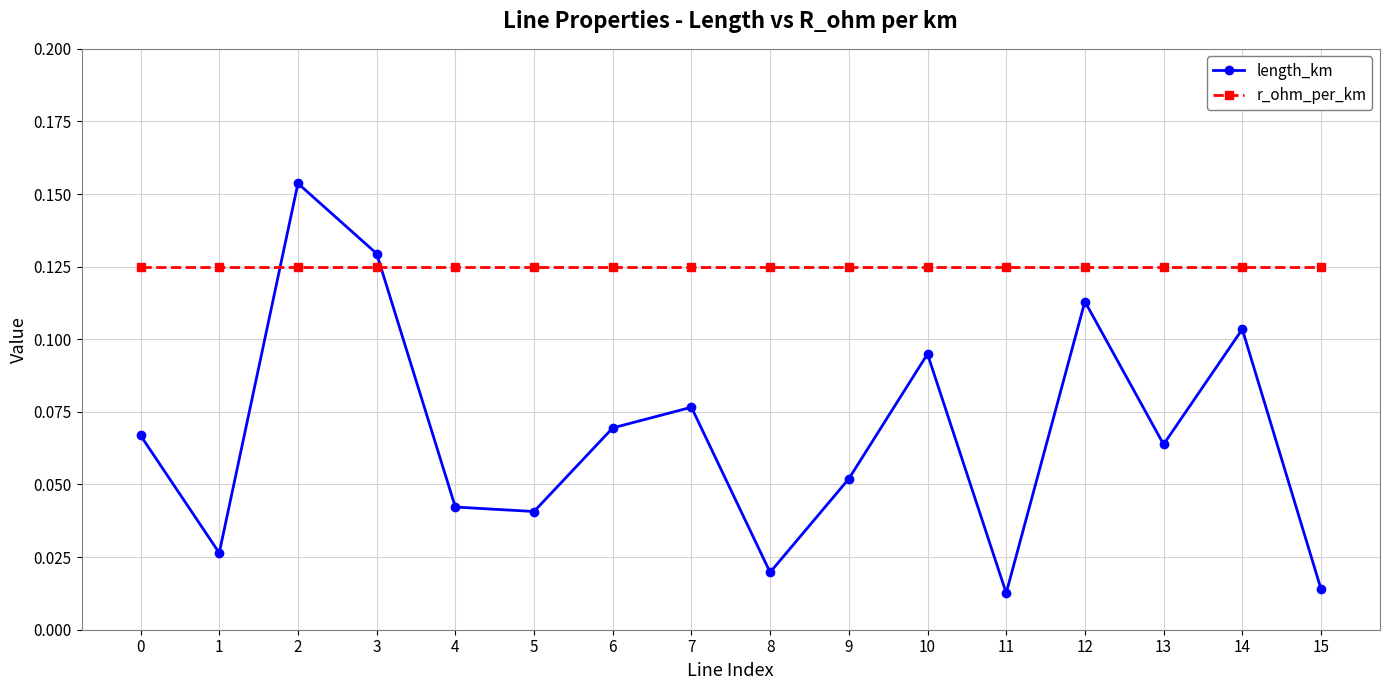

What is the sum of all r_ohm_per_km values?

2.0